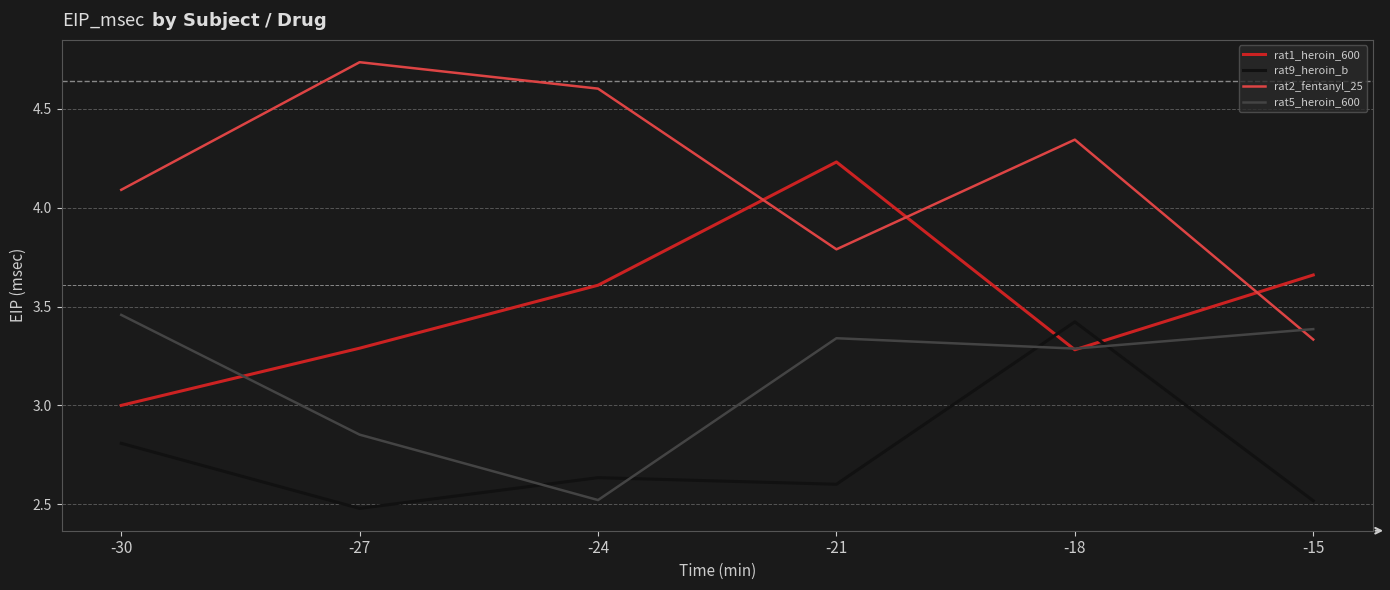

At which label is rat5_heroin_600 closest to 2?

-24